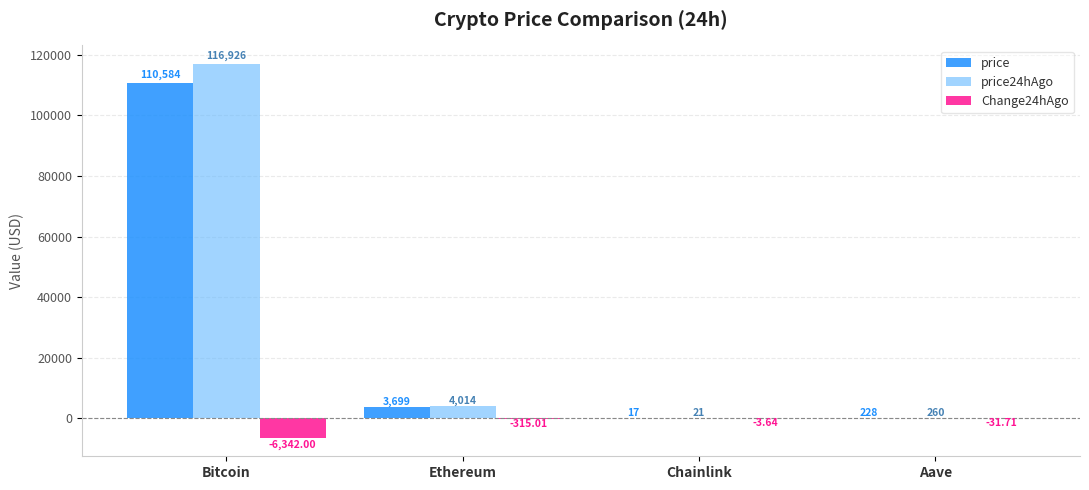

What is the maximum value shown in the chart?

116926.0